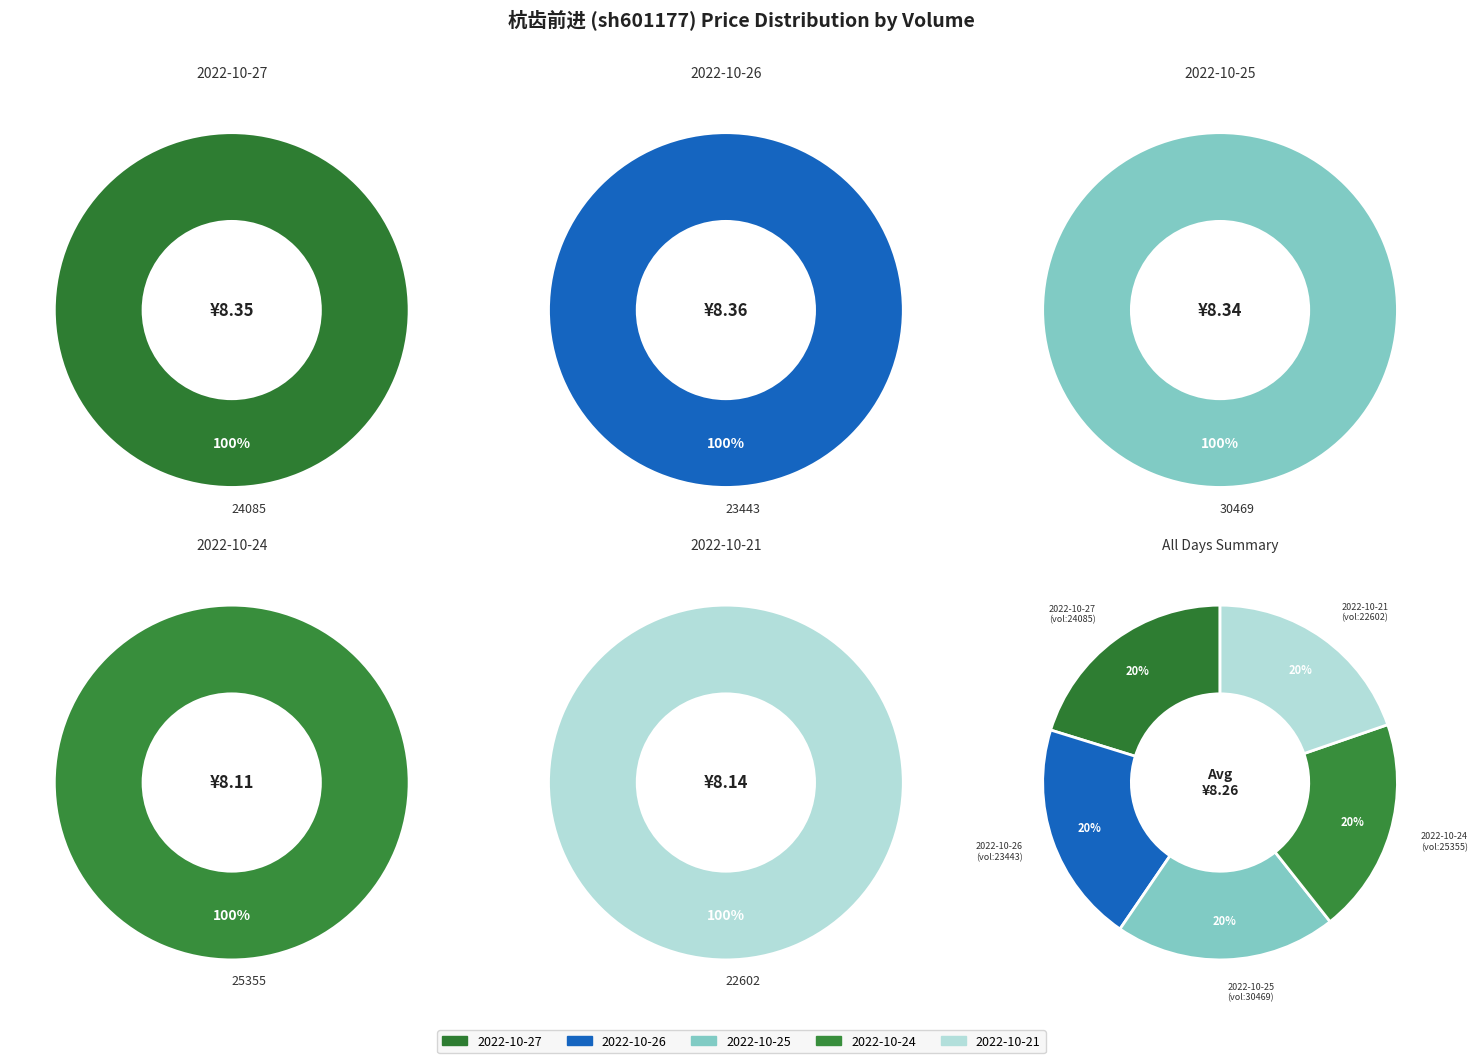

To the nearest percent, what is the difference between the largest and smallest slice percentages?

1%